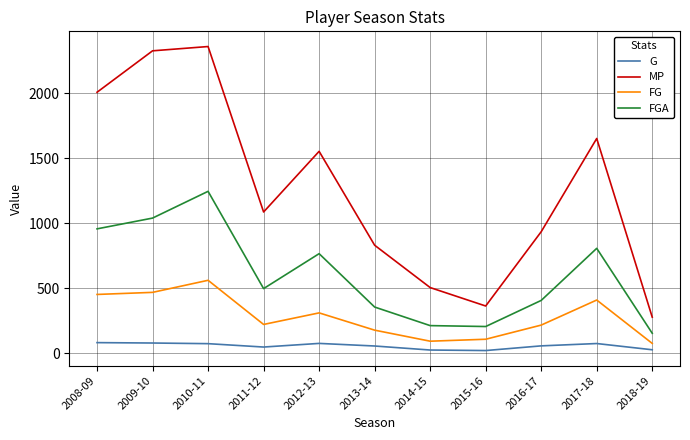

The value of FG at 2012-13 is 165. True or false?

False